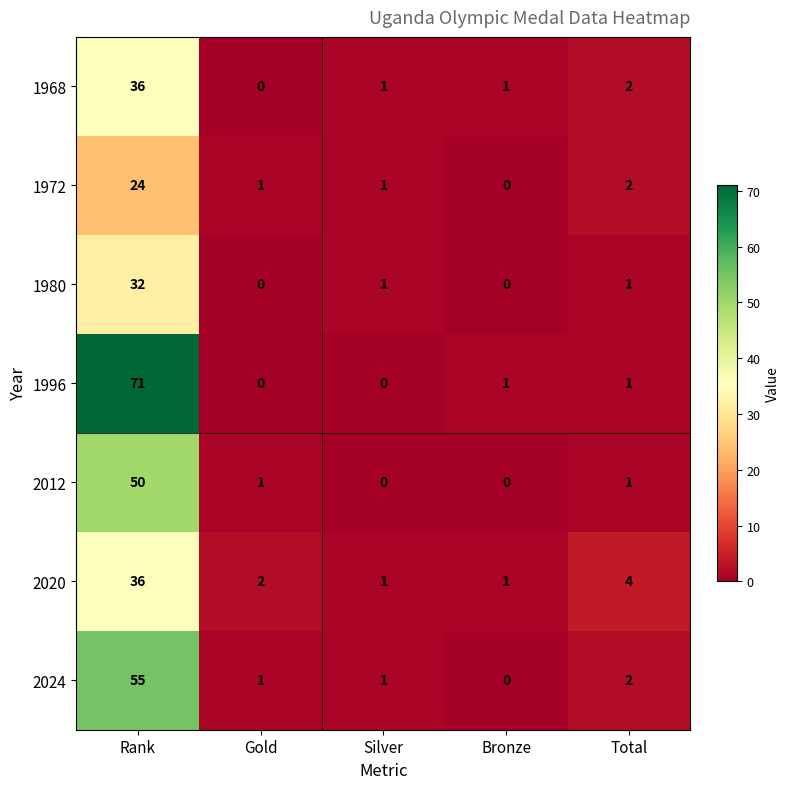

Between Rank and Gold, which series saw the biggest shift?

1996